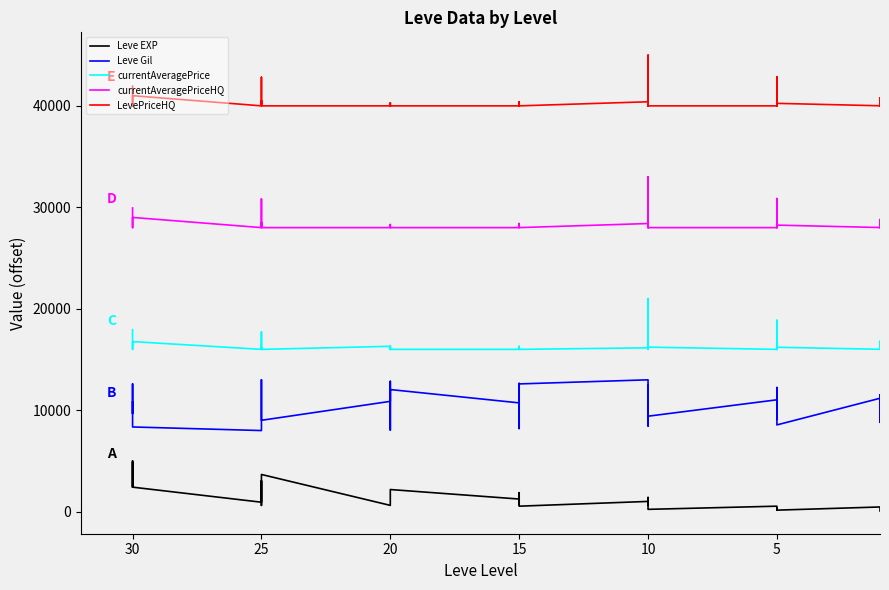

What is the sum of all currentAveragePrice values?

625360.9